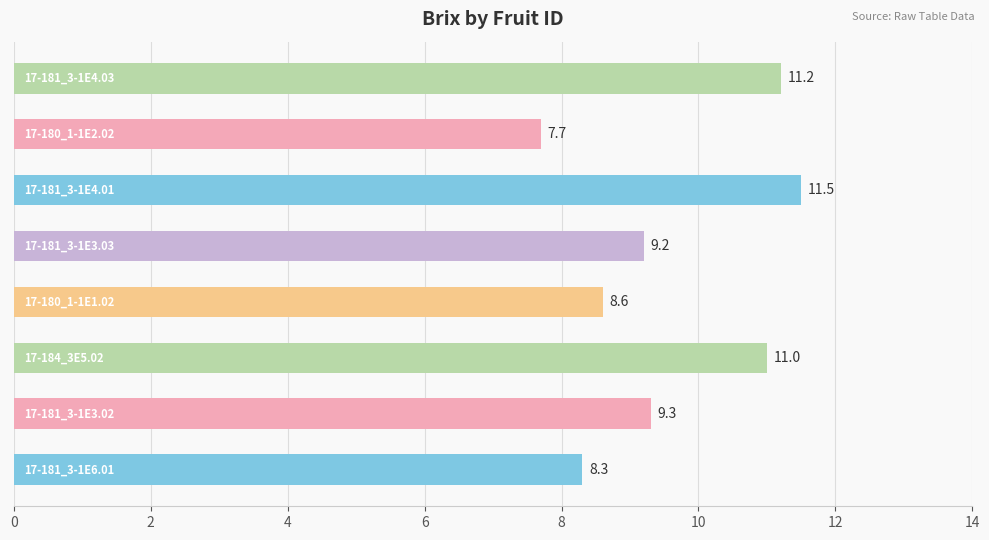

What is the difference between the maximum and minimum values?

3.8